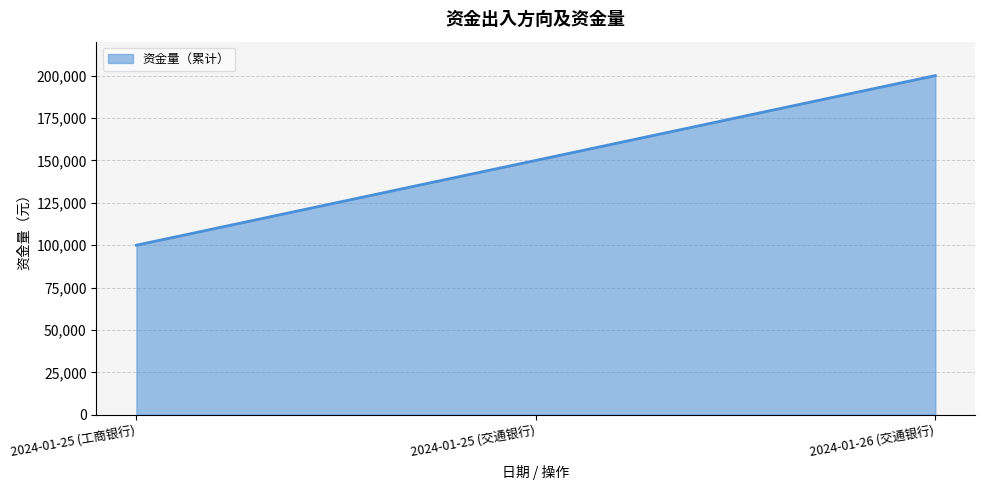

What position from the left is 2024-01-25 (交通银行)?

2